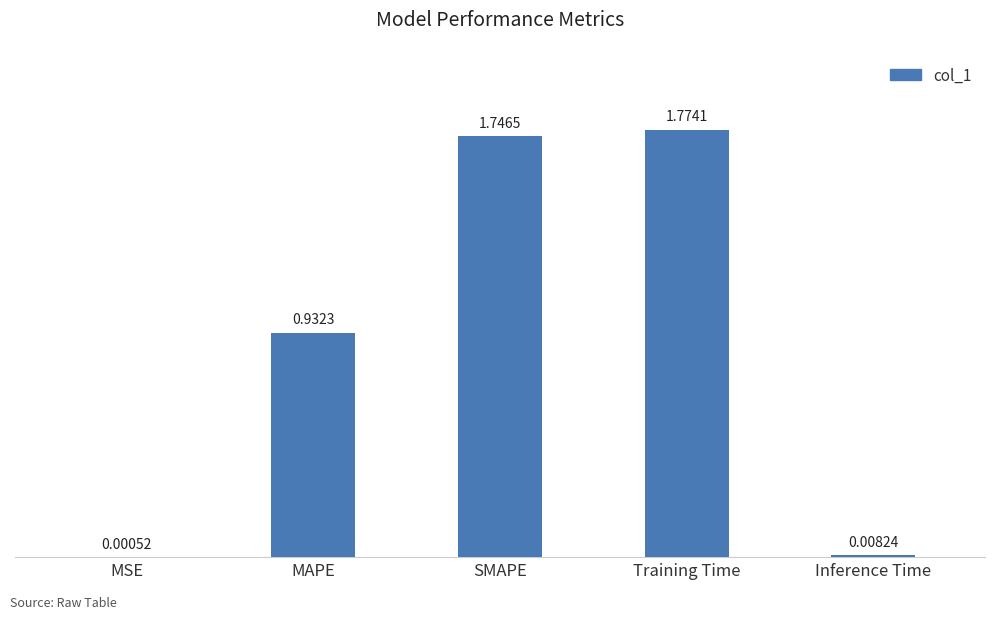

Which has a higher value, SMAPE or Training Time?

Training Time